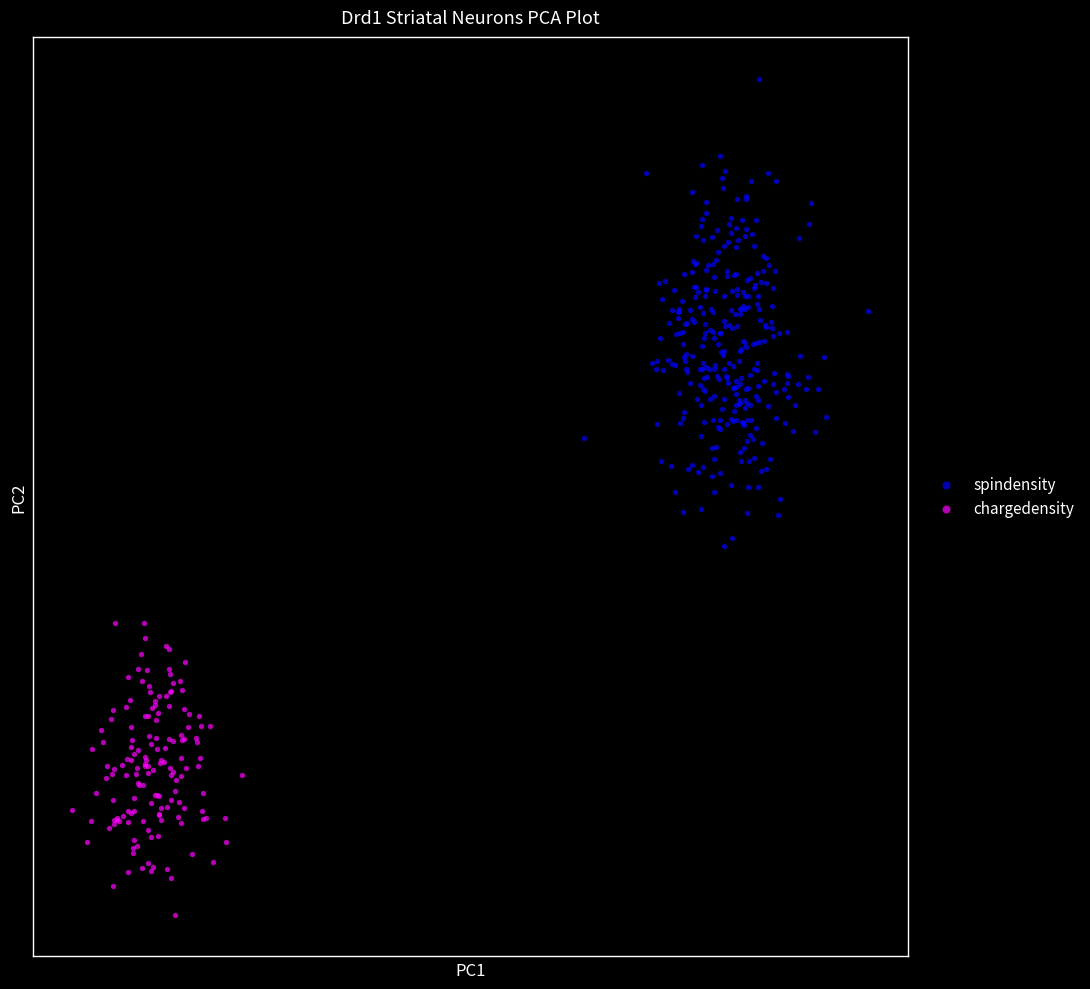

What are all the series names shown in the legend?

spindensity, chargedensity